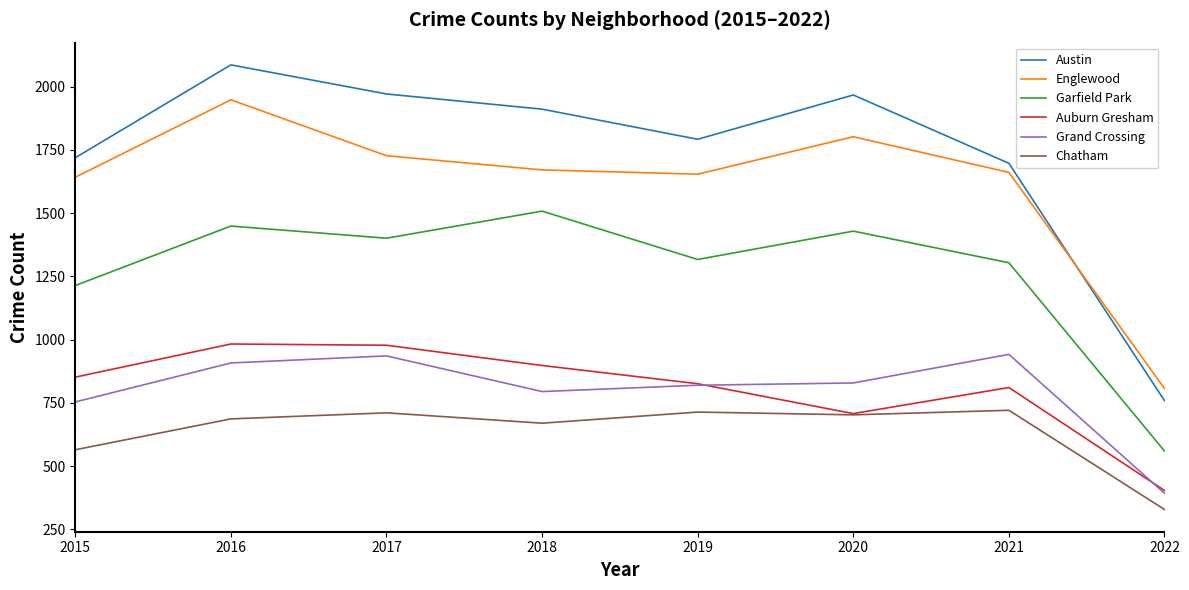

True or false: Englewood and Chatham intersect in this chart.

False